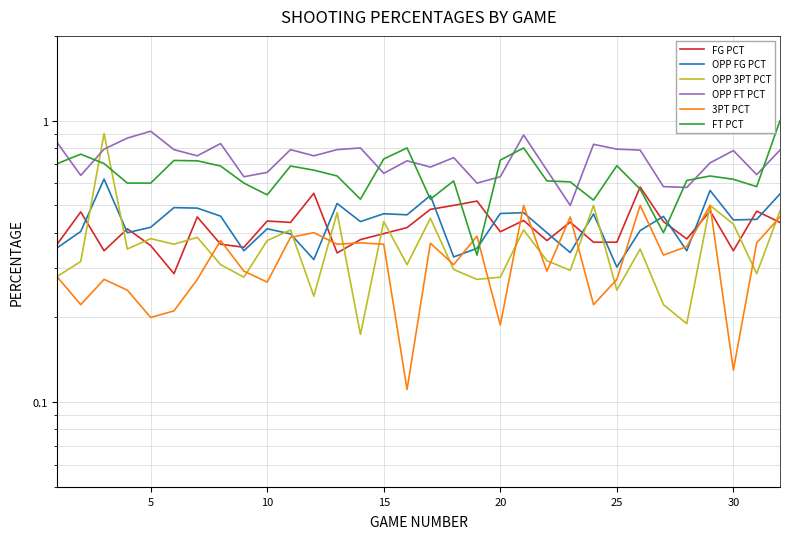

Reading left to right, list all the values displayed in this chart.

FG PCT: 0.4	0.5	0.3	0.4	0.4	0.3	0.5	0.4	0.4	0.4	0.4	0.6	0.3	0.4	0.4	0.4	0.5	0.5	0.5	0.4	0.4	0.4	0.4	0.4	0.4	0.6	0.4	0.4	0.5	0.3	0.5	0.4
OPP FG PCT: 0.4	0.4	0.6	0.4	0.4	0.5	0.5	0.5	0.3	0.4	0.4	0.3	0.5	0.4	0.5	0.5	0.5	0.3	0.4	0.5	0.5	0.4	0.3	0.5	0.3	0.4	0.5	0.3	0.6	0.4	0.4	0.5
OPP 3PT PCT: 0.3	0.3	0.9	0.3	0.4	0.4	0.4	0.3	0.3	0.4	0.4	0.2	0.5	0.2	0.4	0.3	0.5	0.3	0.3	0.3	0.4	0.3	0.3	0.5	0.2	0.3	0.2	0.2	0.5	0.4	0.3	0.5
OPP FT PCT: 0.8	0.6	0.8	0.9	0.9	0.8	0.8	0.8	0.6	0.7	0.8	0.8	0.8	0.8	0.7	0.7	0.7	0.7	0.6	0.6	0.9	0.7	0.5	0.8	0.8	0.8	0.6	0.6	0.7	0.8	0.6	0.8
3PT PCT: 0.3	0.2	0.3	0.2	0.2	0.2	0.3	0.4	0.3	0.3	0.4	0.4	0.4	0.4	0.4	0.1	0.4	0.3	0.4	0.2	0.5	0.3	0.5	0.2	0.3	0.5	0.3	0.4	0.5	0.1	0.4	0.5
FT PCT: 0.7	0.8	0.7	0.6	0.6	0.7	0.7	0.7	0.6	0.5	0.7	0.7	0.6	0.5	0.7	0.8	0.5	0.6	0.3	0.7	0.8	0.6	0.6	0.5	0.7	0.6	0.4	0.6	0.6	0.6	0.6	1.0